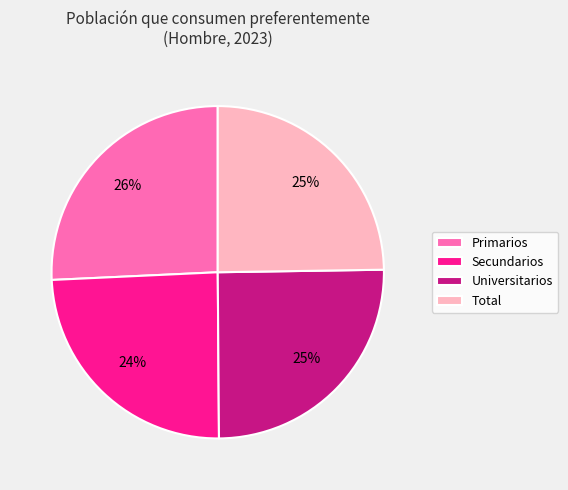

How many segments does this pie chart have?

4